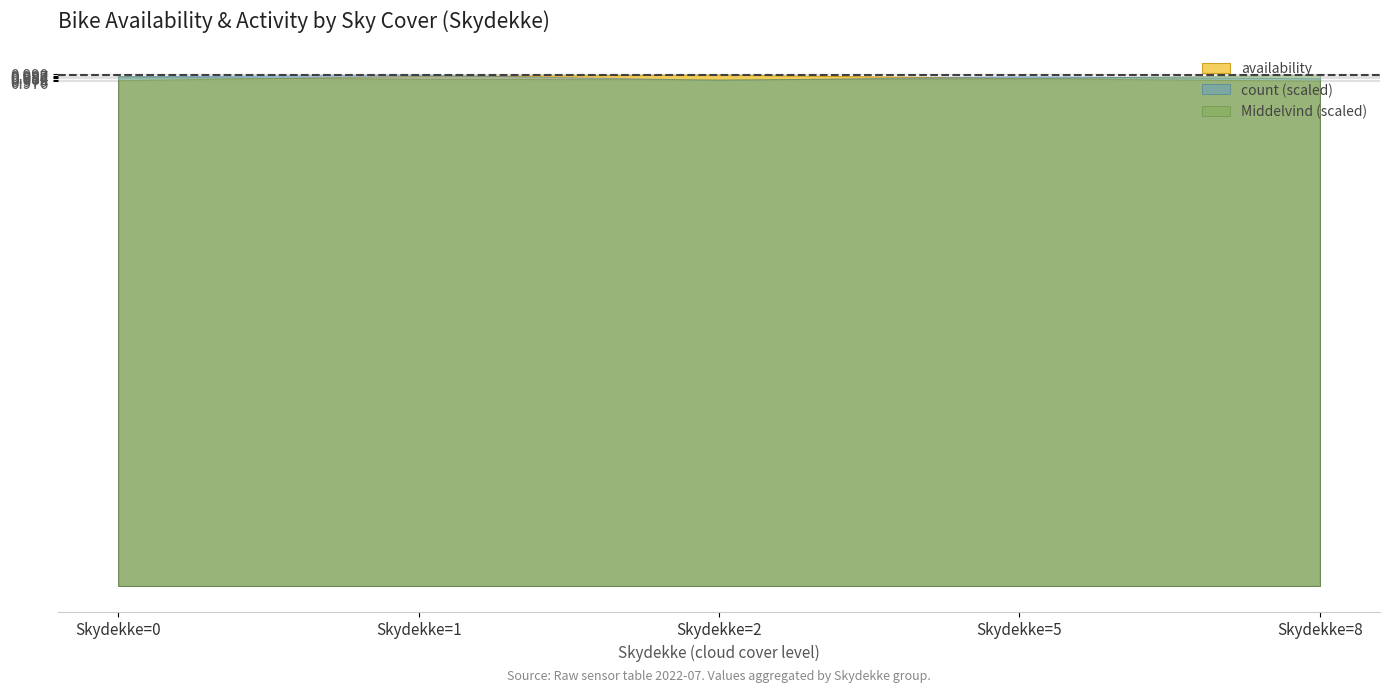

The value of availability at Skydekke=2 is 0.4. True or false?

False